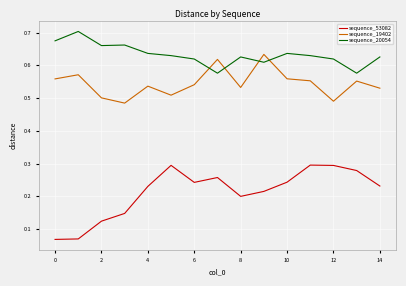

True or false: sequence_53082 and sequence_19402 cross at least once.

False